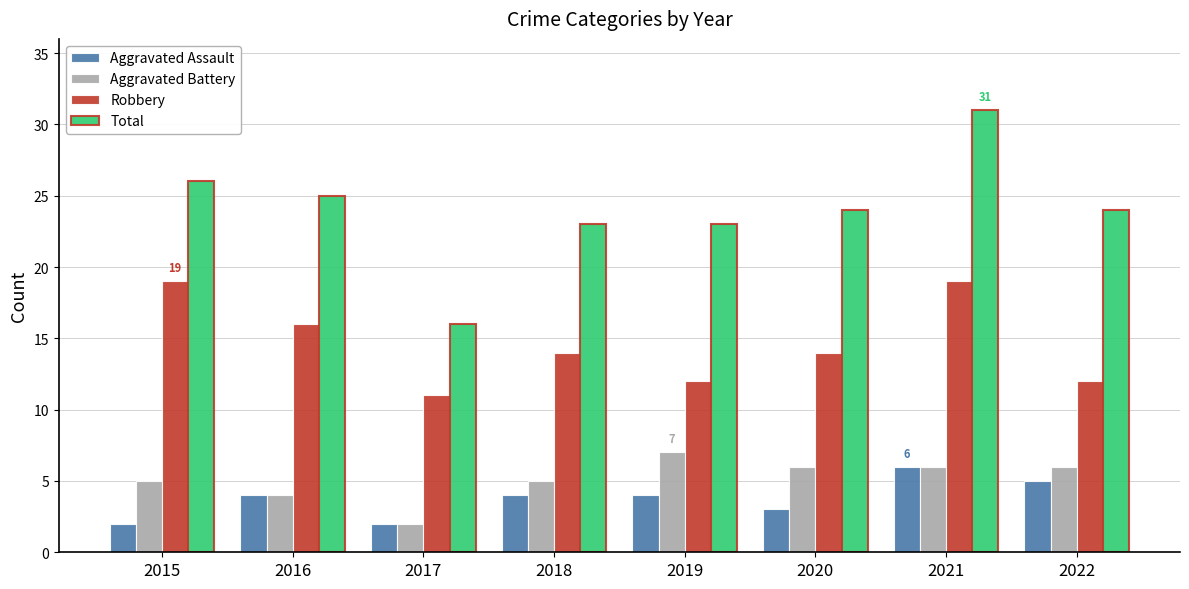

What are all the series names shown in the legend?

Aggravated Assault, Aggravated Battery, Robbery, Total